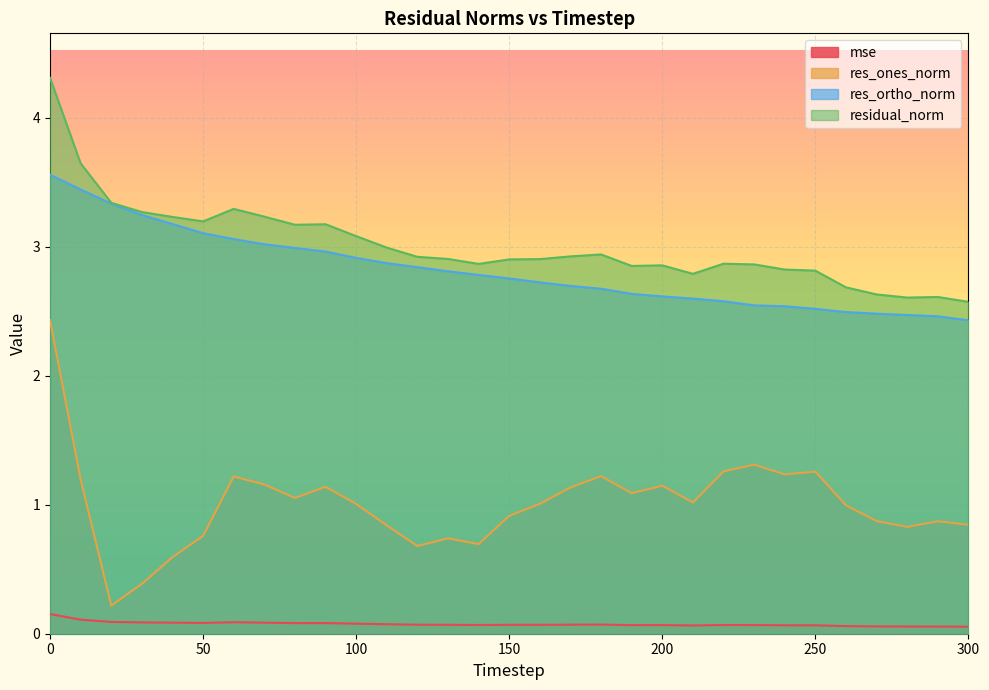

Rank the series by their maximum value, from highest to lowest.

residual_norm, res_ortho_norm, res_ones_norm, mse